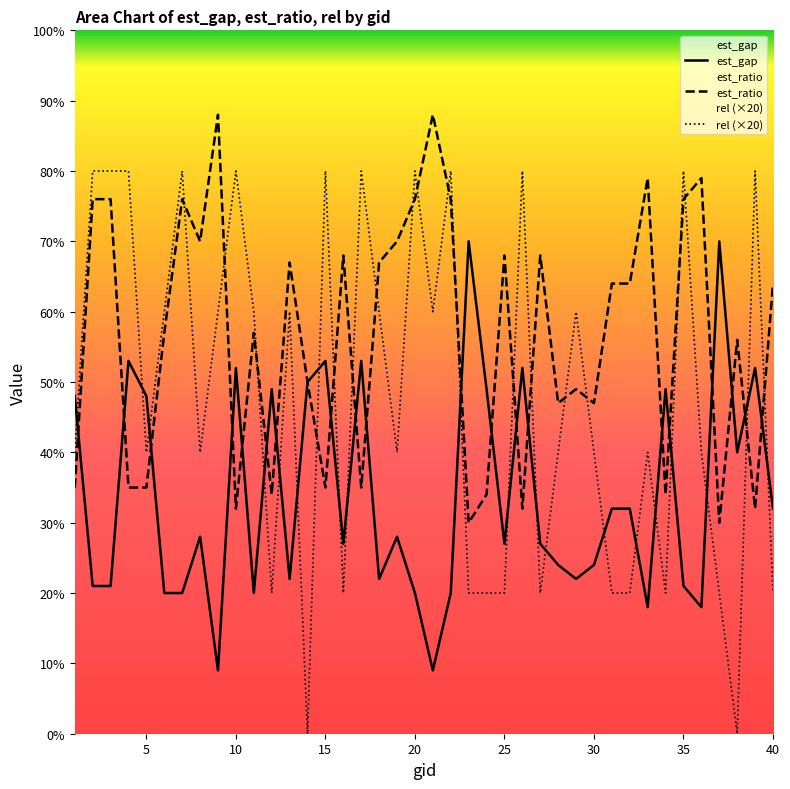

Between 15 and 23, which series saw the biggest shift?

rel